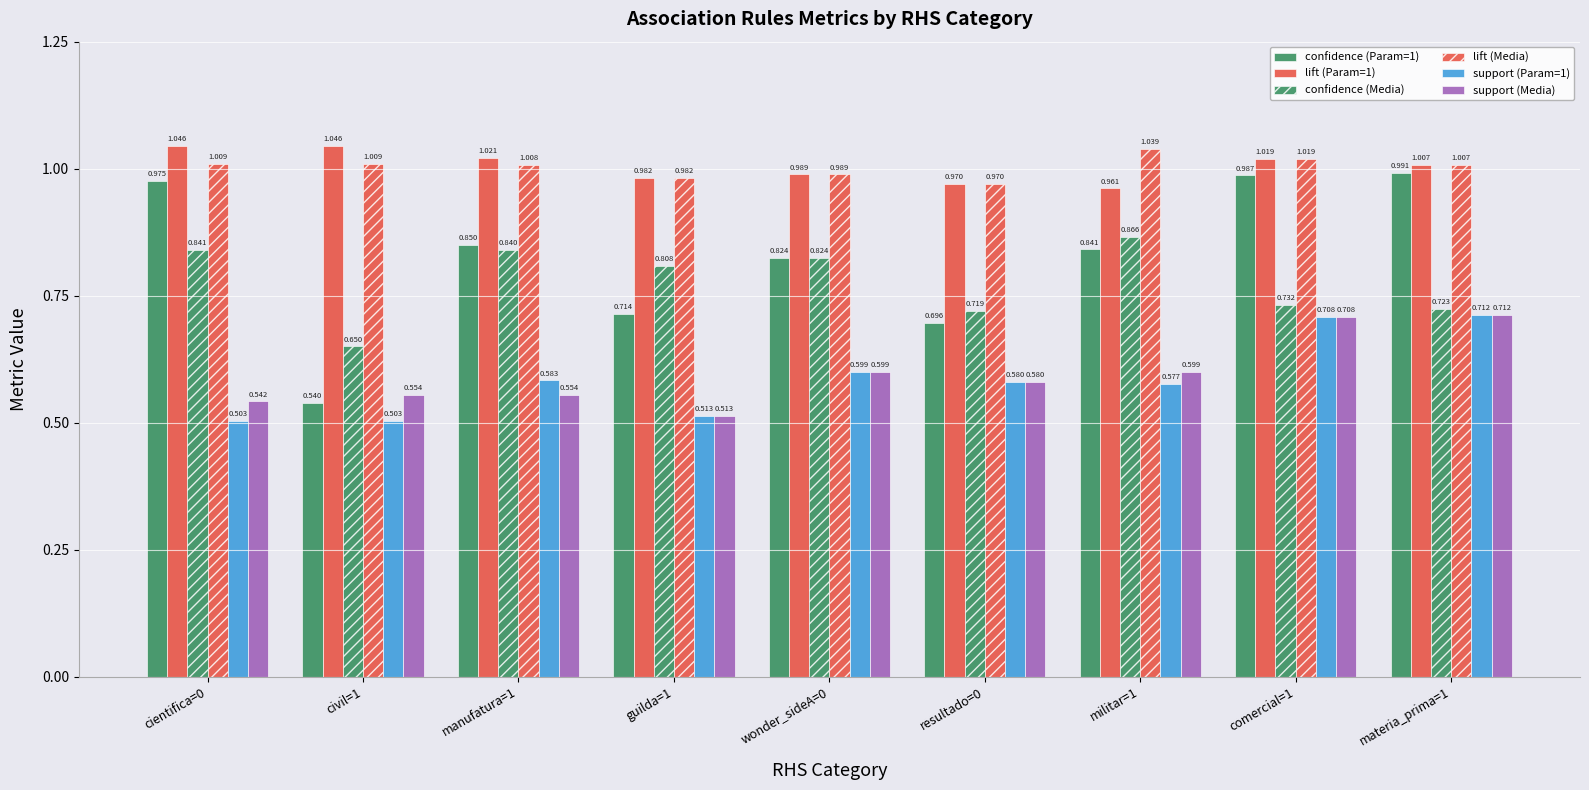

Does the chart contain any negative values?

No